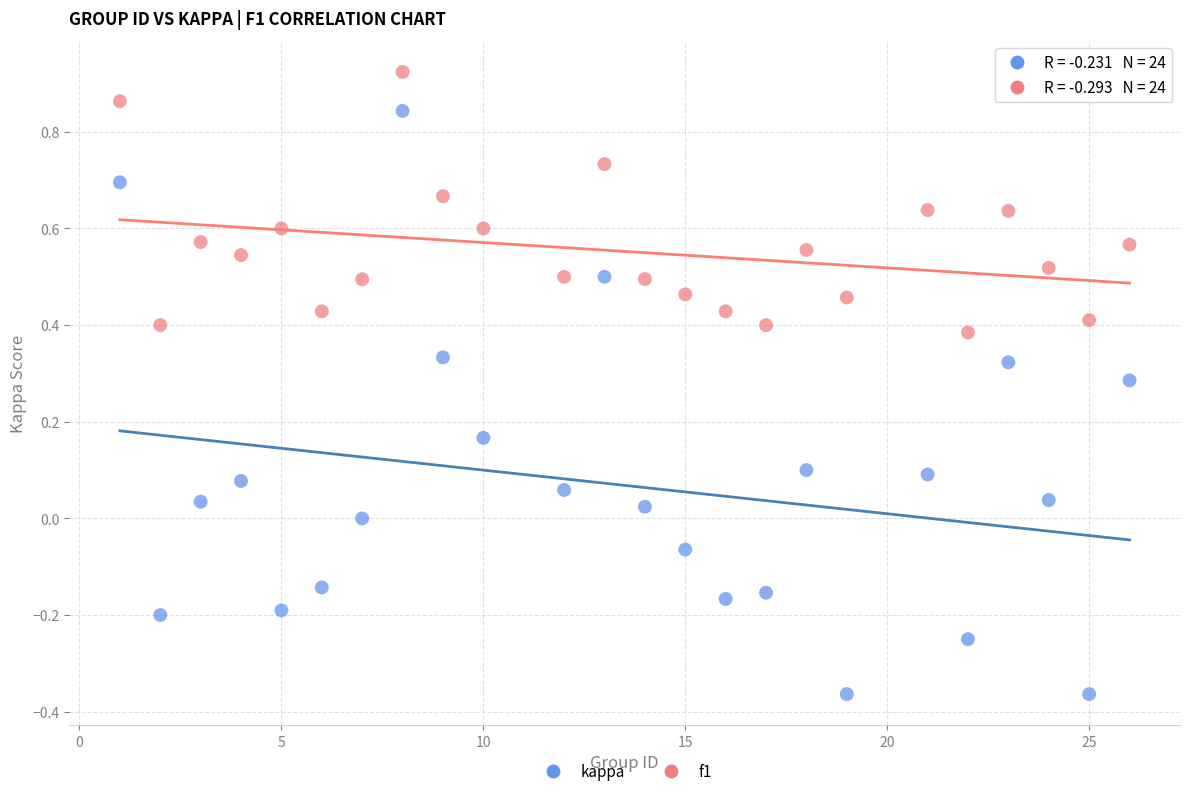

Which series has the widest spread of Y values?

kappa